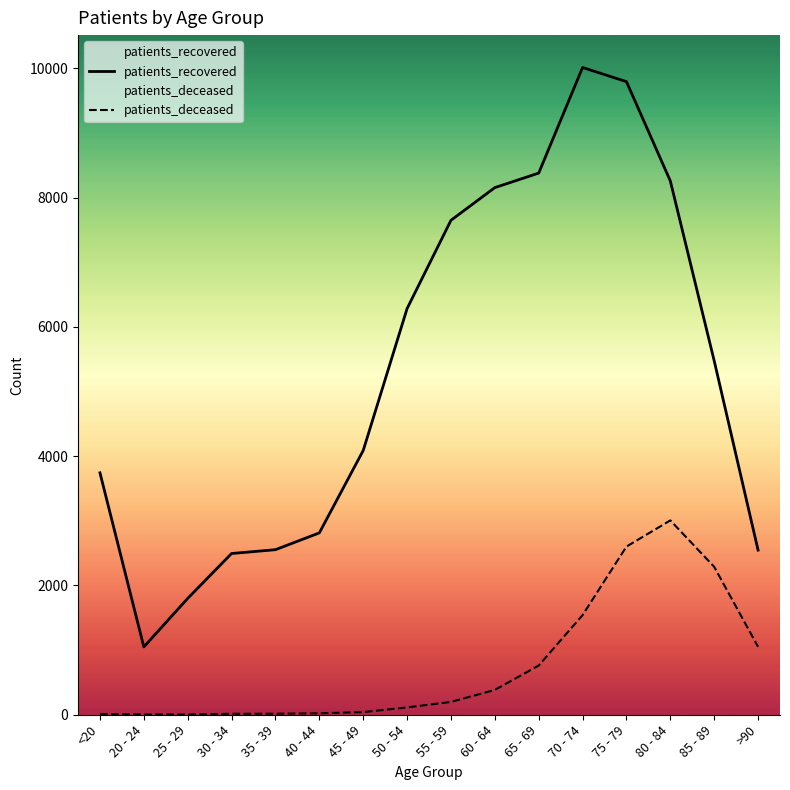

What is the greatest value displayed?

10012